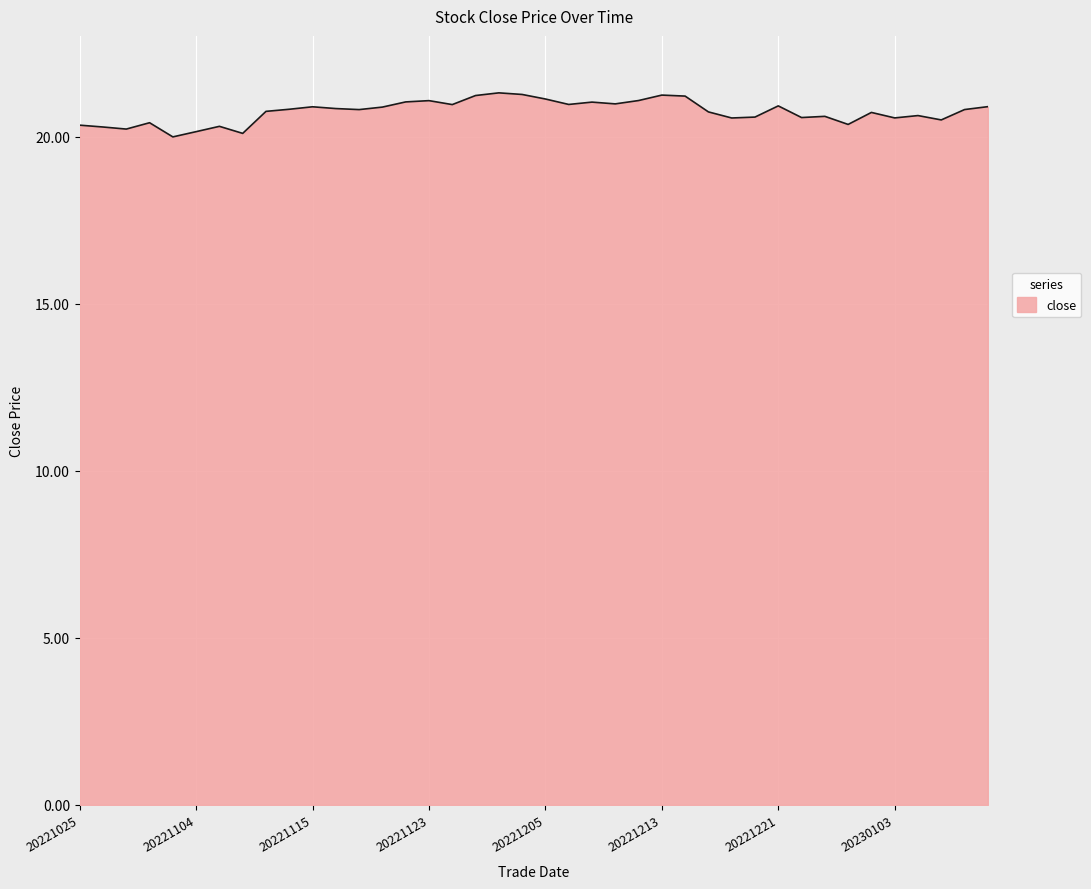

What is the maximum value shown in the chart?

21.3